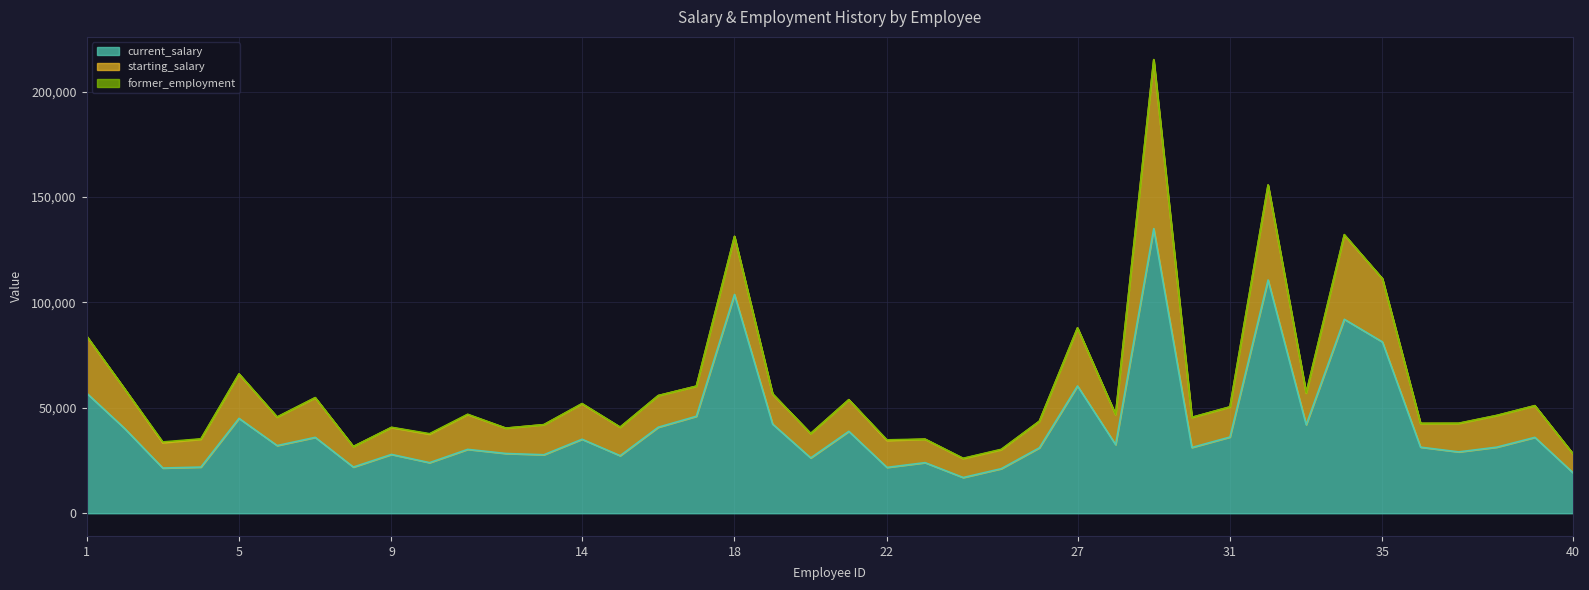

True or false: current_salary and starting_salary cross at least once.

False